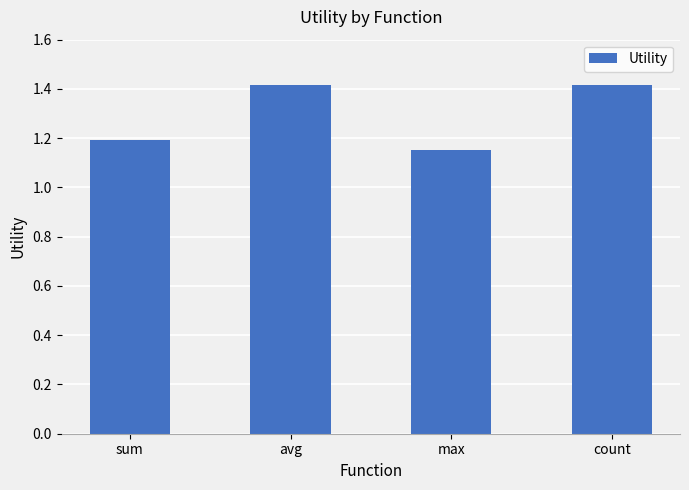

True or false: the data shows 0.7 at sum.

False